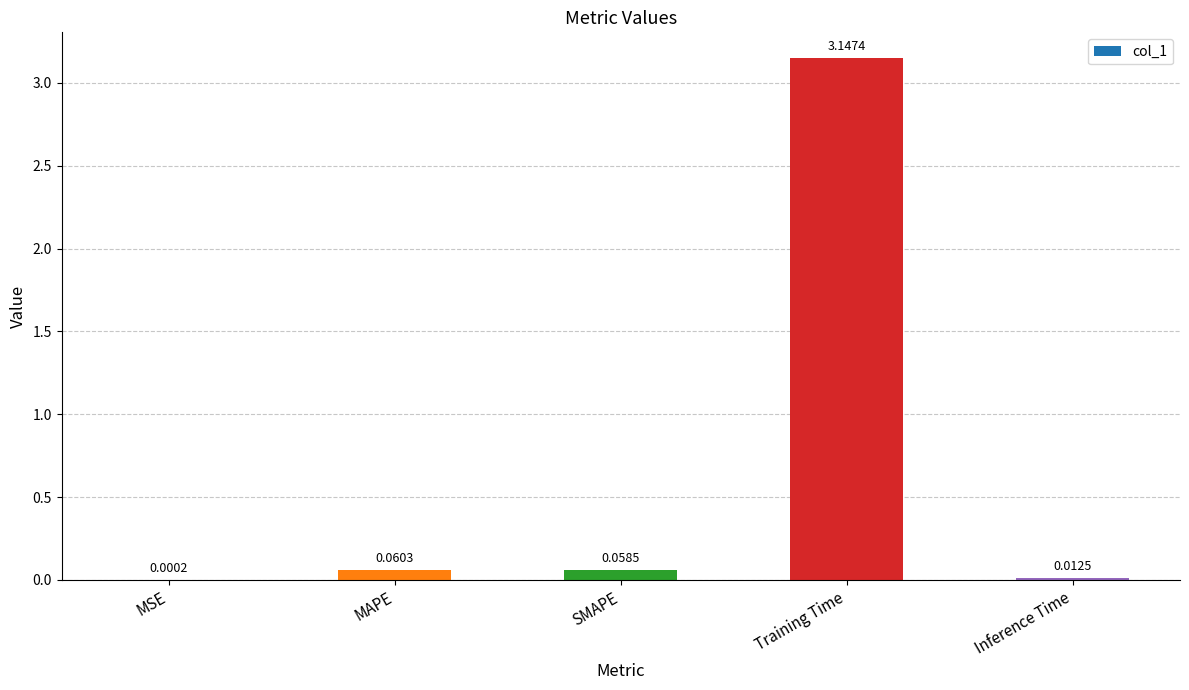

Which has a higher value, Inference Time or MAPE?

MAPE